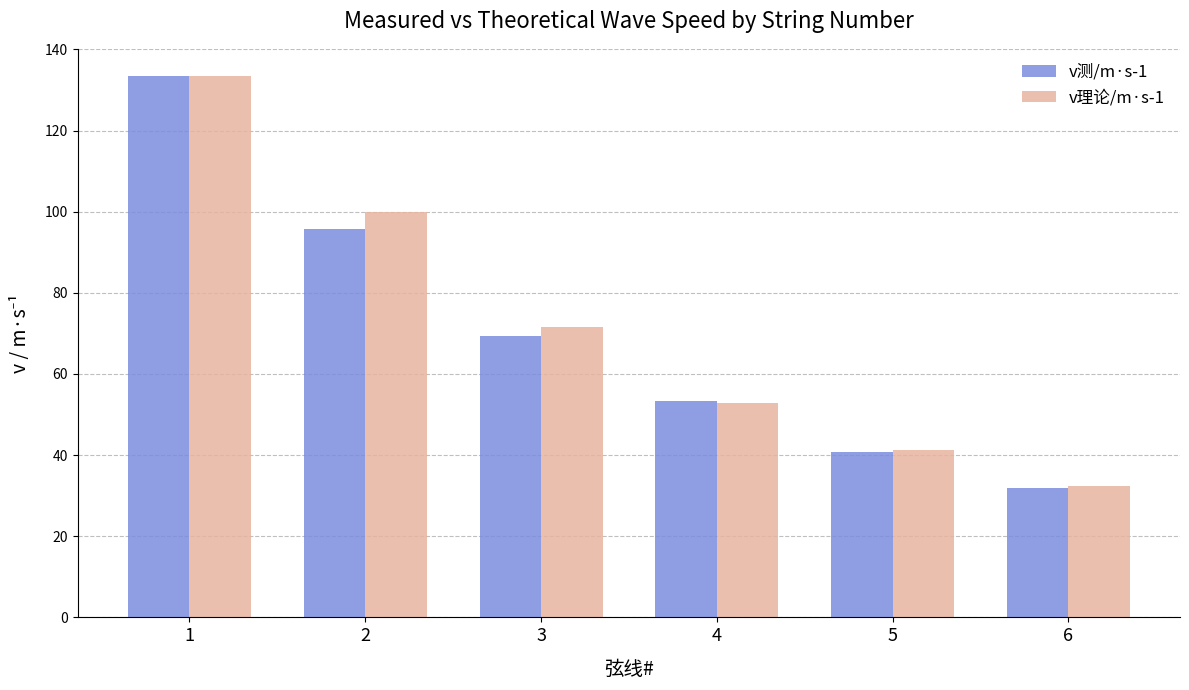

Rank the categories by v测/m·s-1 value from lowest to highest.

6, 5, 4, 3, 2, 1